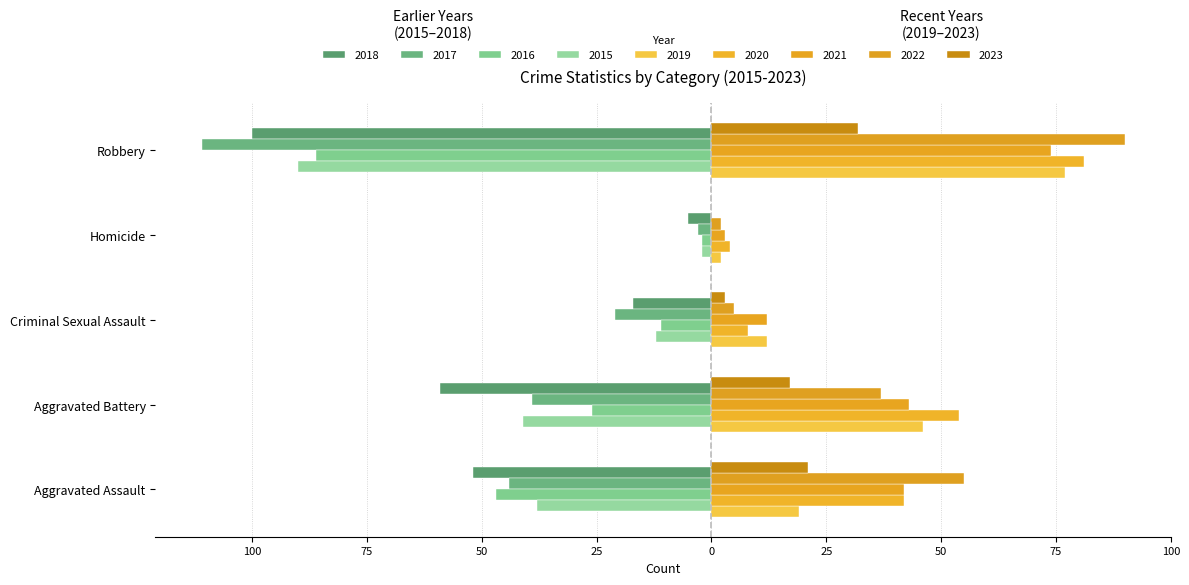

Reading left to right, extract all data points from this chart.

Aggravated Assault: 2015=38	2016=47	2017=44	2018=52	2019=19	2020=42	2021=42	2022=55	2023=21
Aggravated Battery: 2015=41	2016=26	2017=39	2018=59	2019=46	2020=54	2021=43	2022=37	2023=17
Criminal Sexual Assault: 2015=12	2016=11	2017=21	2018=17	2019=12	2020=8	2021=12	2022=5	2023=3
Homicide: 2015=2	2016=2	2017=3	2018=5	2019=2	2020=4	2021=3	2022=2	2023=0
Robbery: 2015=90	2016=86	2017=111	2018=100	2019=77	2020=81	2021=74	2022=90	2023=32